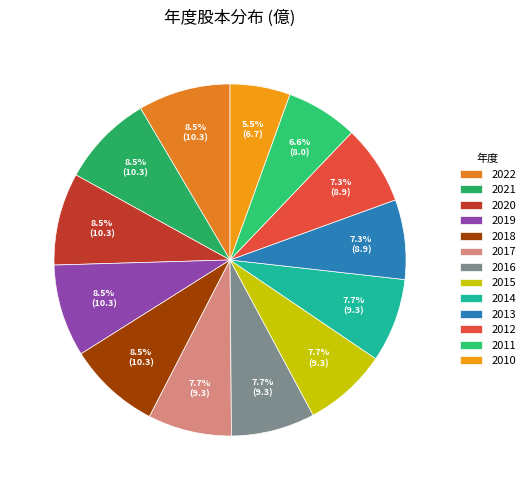

To the nearest percent, what is the combined percentage of 2011 and 2022?

15%